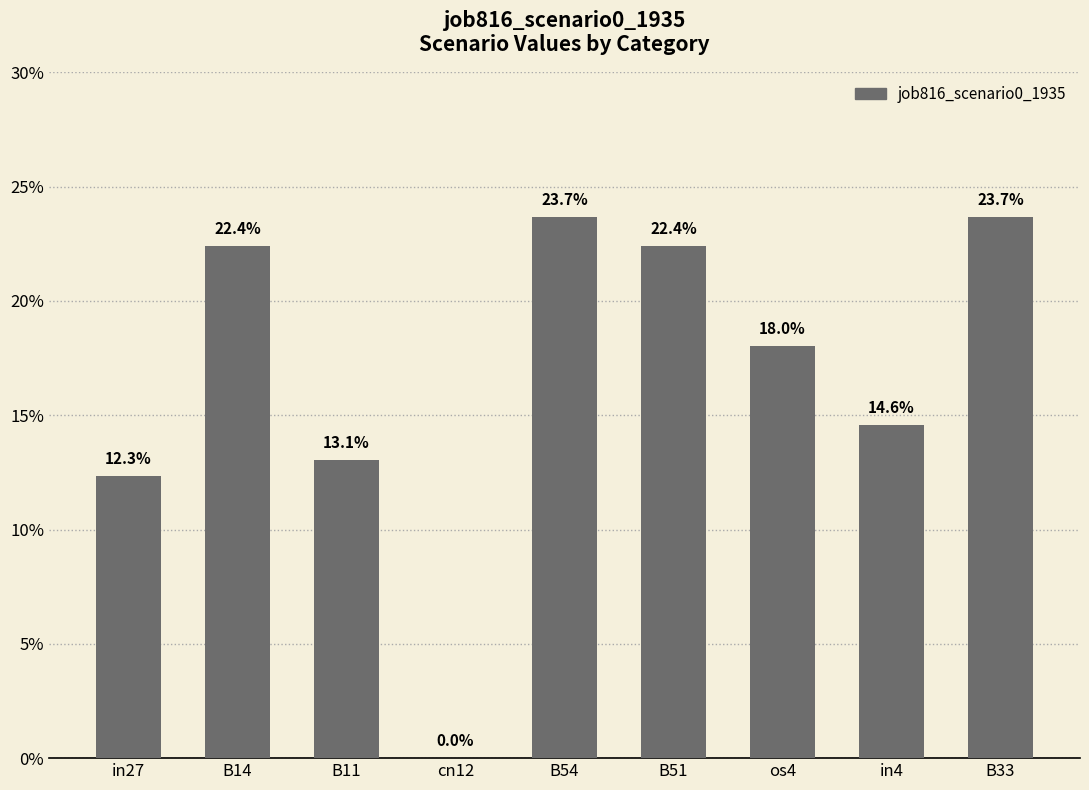

Is it true that the value at B54 is 0.2?

True